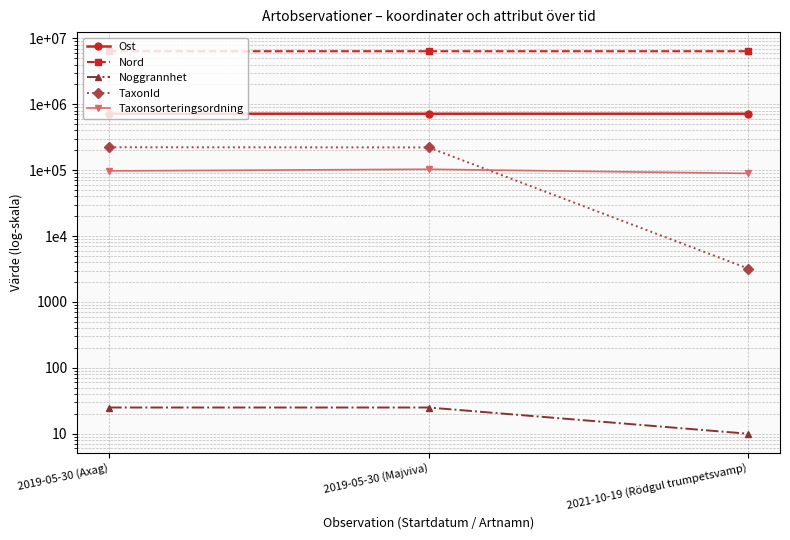

Reading left to right, list all the values displayed in this chart.

Ost: 2019-05-30 (Axag)=718006.3	2019-05-30 (Majviva)=718006.3	2021-10-19 (Rödgul trumpetsvamp)=717944.1
Nord: 2019-05-30 (Axag)=6375195.1	2019-05-30 (Majviva)=6375195.1	2021-10-19 (Rödgul trumpetsvamp)=6375450.4
Noggrannhet: 2019-05-30 (Axag)=25.0	2019-05-30 (Majviva)=25.0	2021-10-19 (Rödgul trumpetsvamp)=10.0
TaxonId: 2019-05-30 (Axag)=222662.0	2019-05-30 (Majviva)=221137.0	2021-10-19 (Rödgul trumpetsvamp)=3215.0
Taxonsorteringsordning: 2019-05-30 (Axag)=97335.0	2019-05-30 (Majviva)=103164.0	2021-10-19 (Rödgul trumpetsvamp)=89170.0